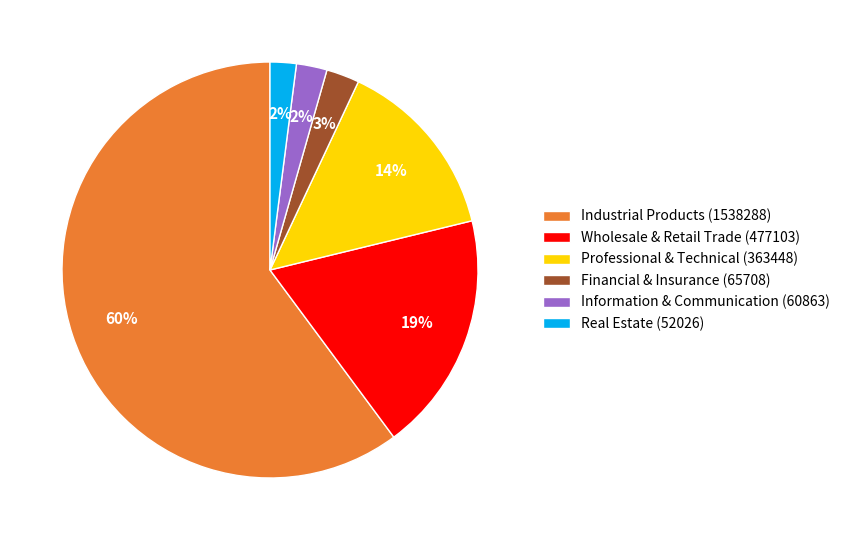

Is the sum of Professional & Technical (363448) and Information & Communication (60863) greater than half?

No